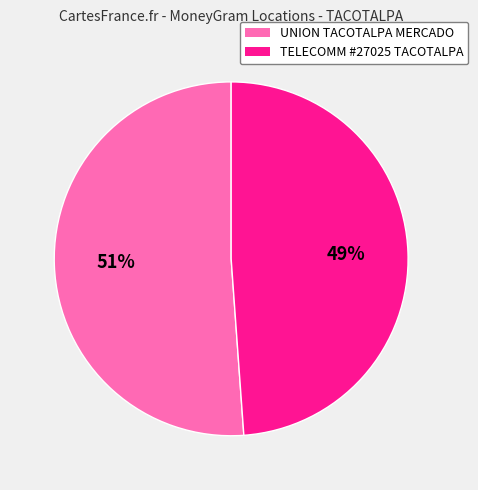

To the nearest percent, what is the average slice percentage?

50%